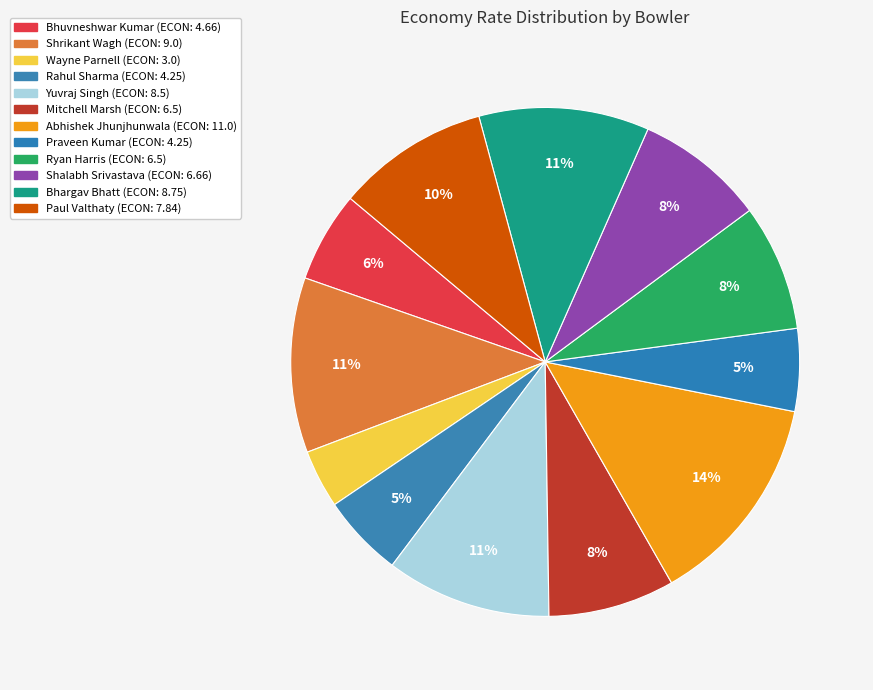

Does Ryan Harris represent more than half of the total?

No